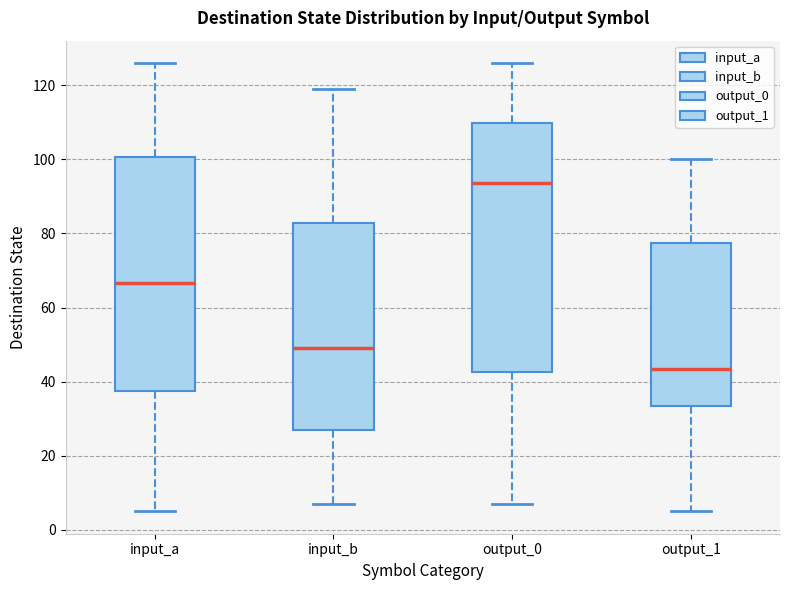

Which box's median line is the highest?

output_0